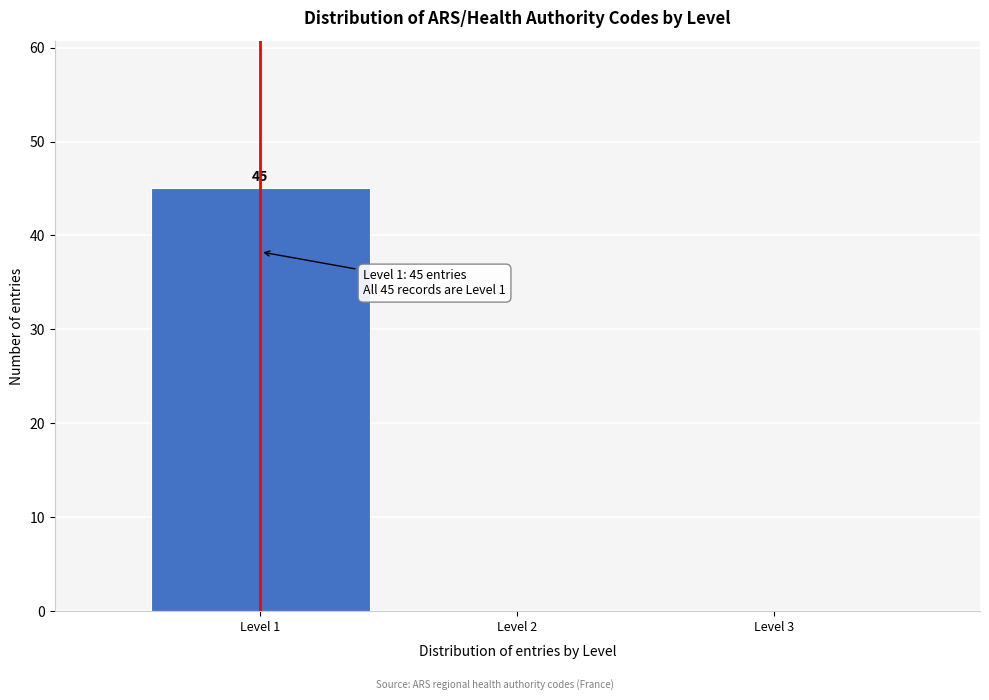

Which range on the x-axis has the tallest bar?

0.5 to 1.5